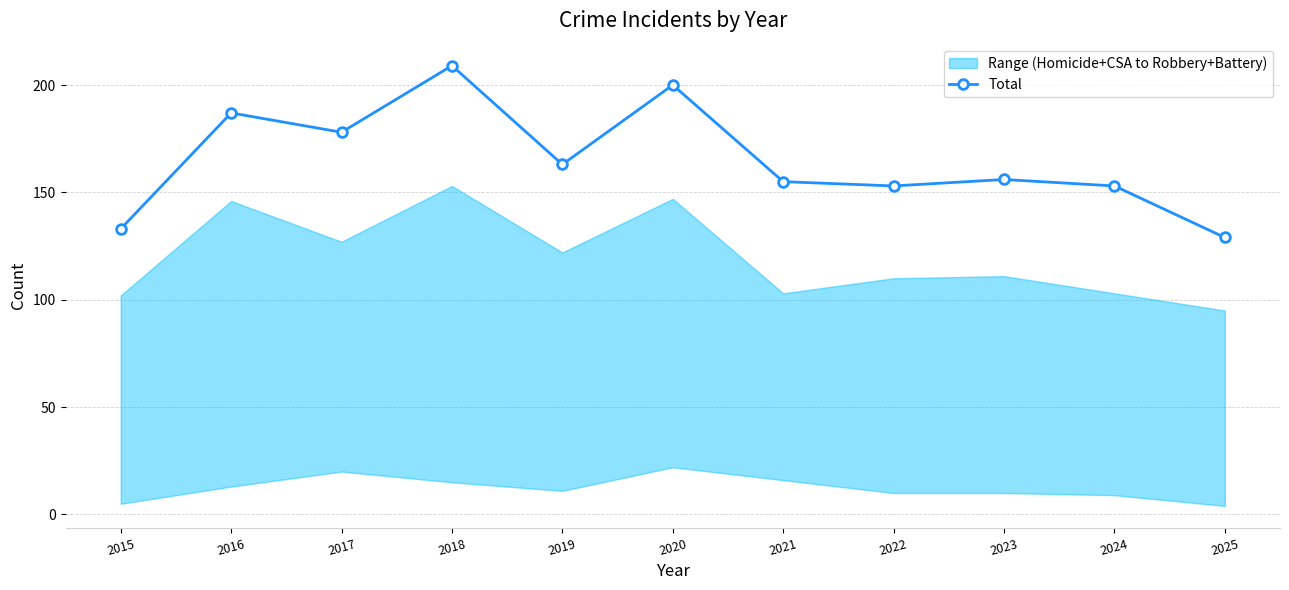

Reading right to left, extract all data points from this chart.

2025=129	2024=153	2023=156	2022=153	2021=155	2020=200	2019=163	2018=209	2017=178	2016=187	2015=133